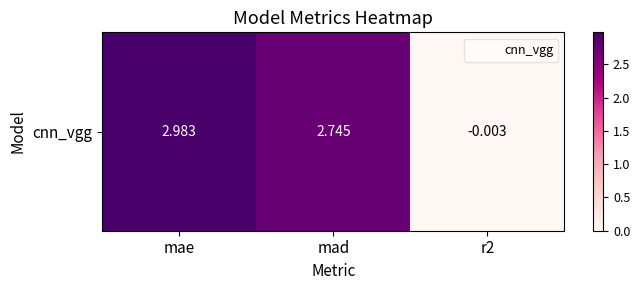

True or false: the data shows 4.5 at mae.

False